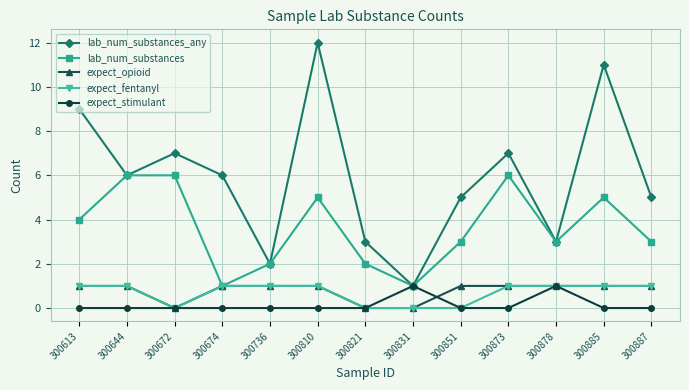

How many data points in expect_fentanyl are less than 1?

4